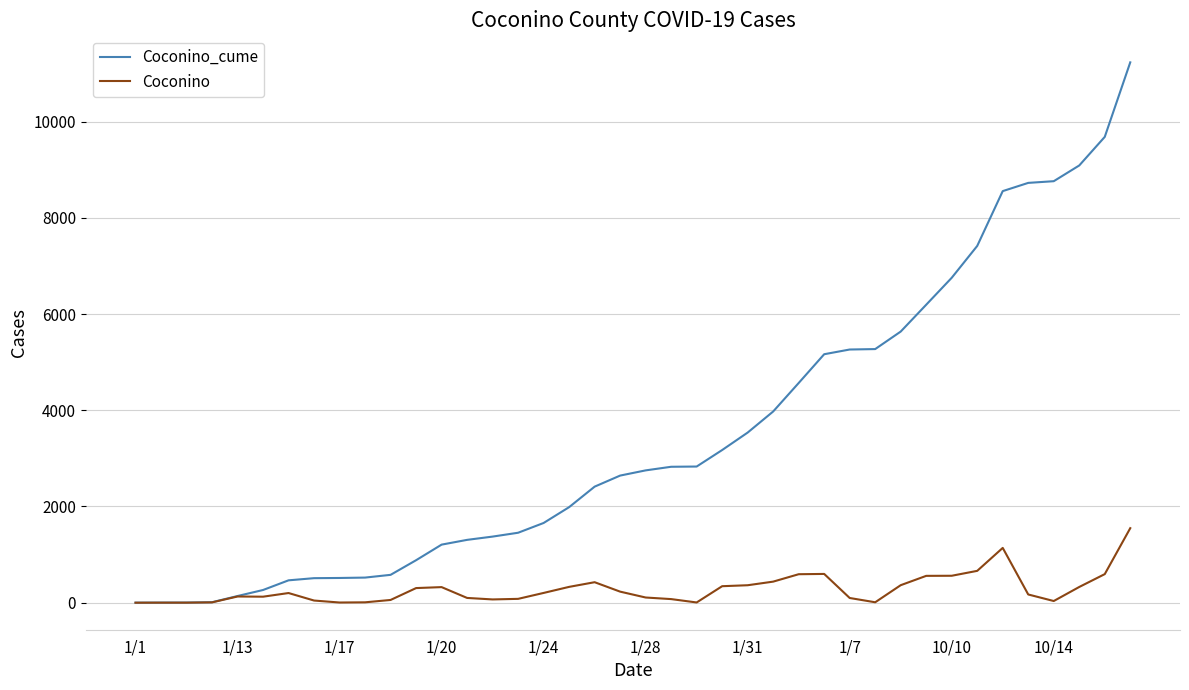

What is the greatest value displayed?

11230